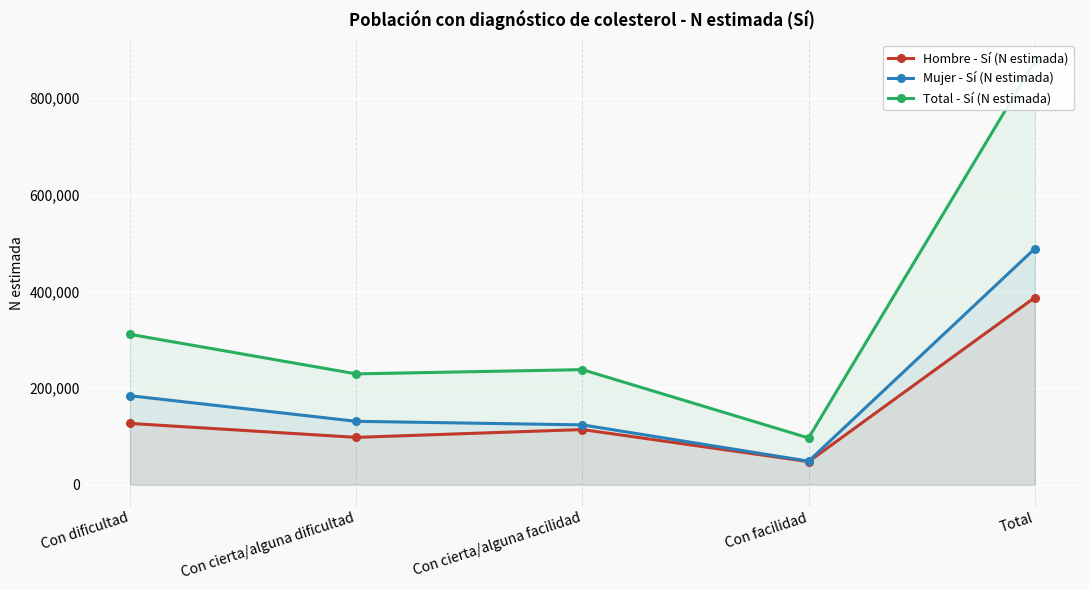

Which category has the lowest value in the Hombre - Sí (N estimada) series?

Con facilidad